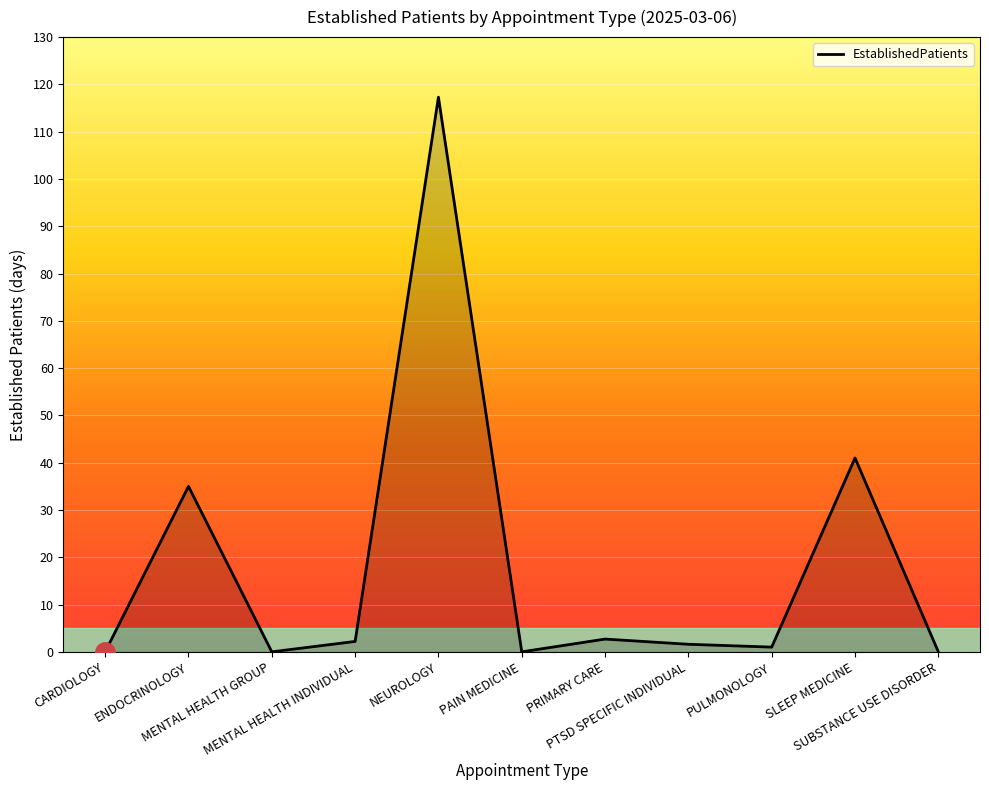

What is the greatest value displayed?

117.3